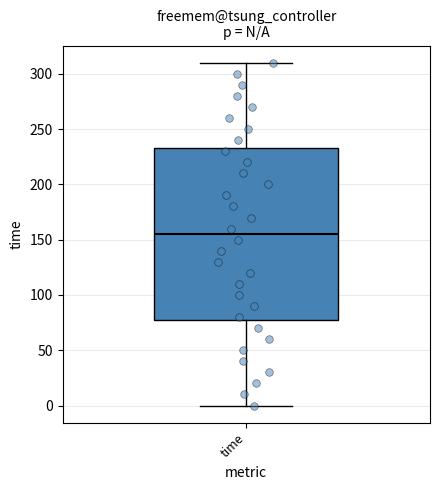

Transcribe this box plot: give where the median line is, the range the box spans, and where the two whiskers end, as read against the y-axis. The values are not printed on the chart, so give them approximately, as read against the axis.

median 155, box 80 to 235, whiskers 0 to 310